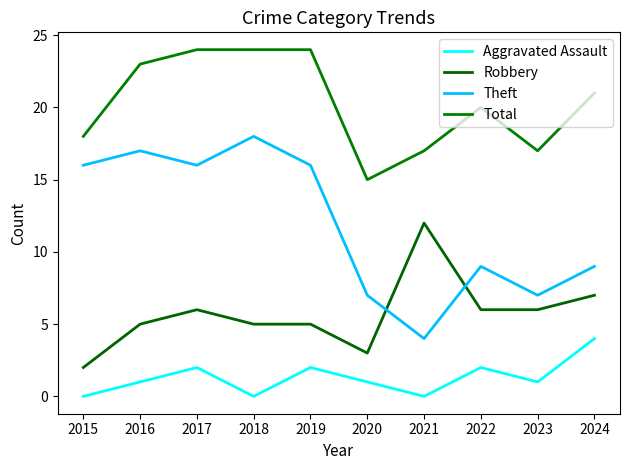

In Aggravated Assault, how many points are lower than both neighbors (excluding endpoints)?

3